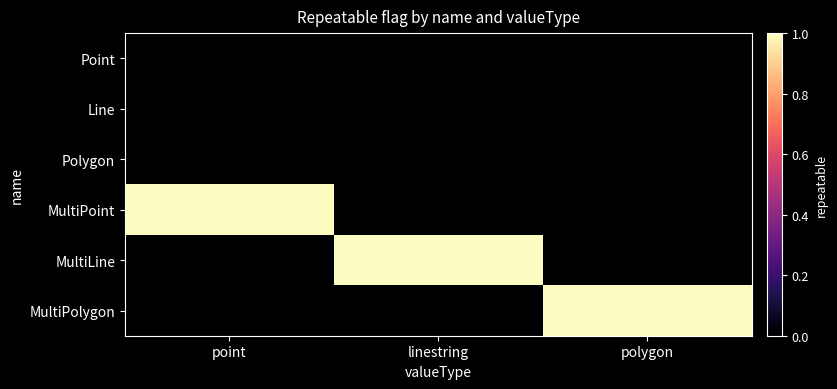

Reading right to left, list all the values displayed in this chart.

Point: polygon=0	linestring=0	point=0
Line: polygon=0	linestring=0	point=0
Polygon: polygon=0	linestring=0	point=0
MultiPoint: polygon=0	linestring=0	point=1
MultiLine: polygon=0	linestring=1	point=0
MultiPolygon: polygon=1	linestring=0	point=0